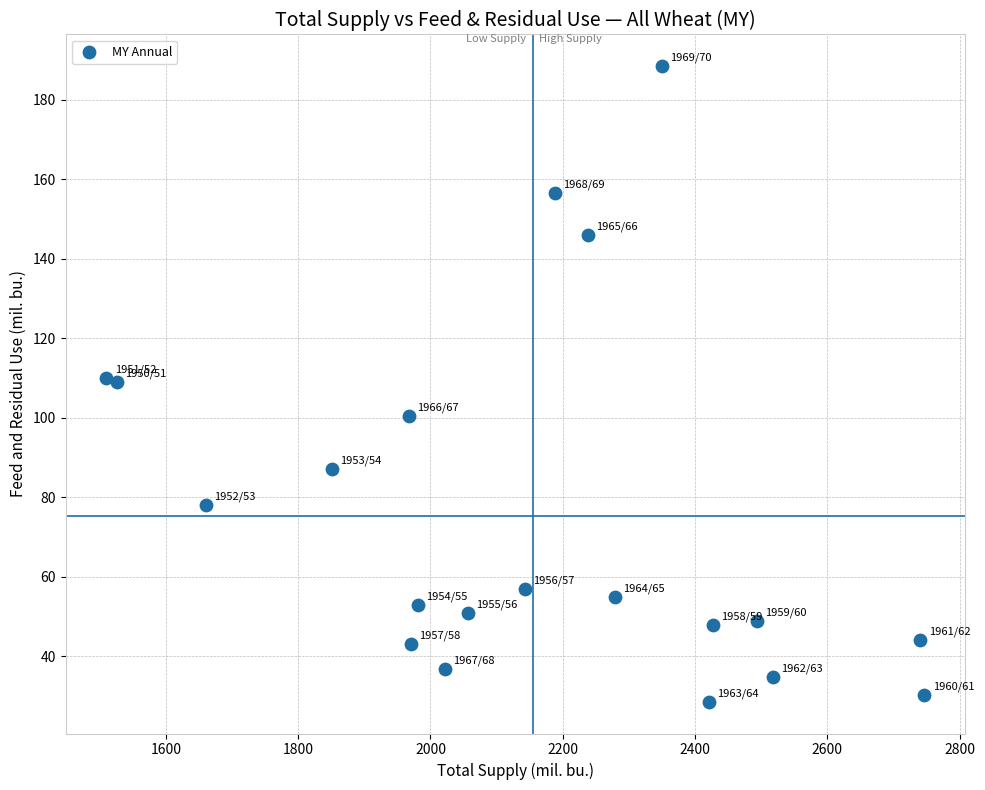

What is the range of Y values (max minus min)?

159.8